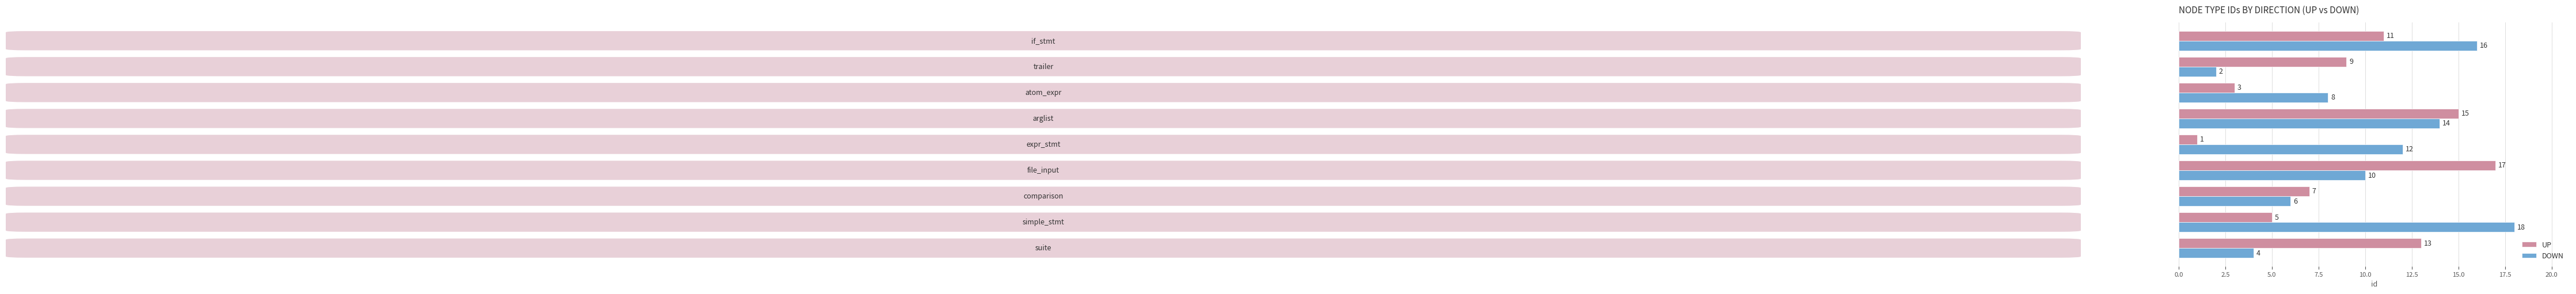

What is the difference between the maximum and second lowest values in the DOWN series?

14